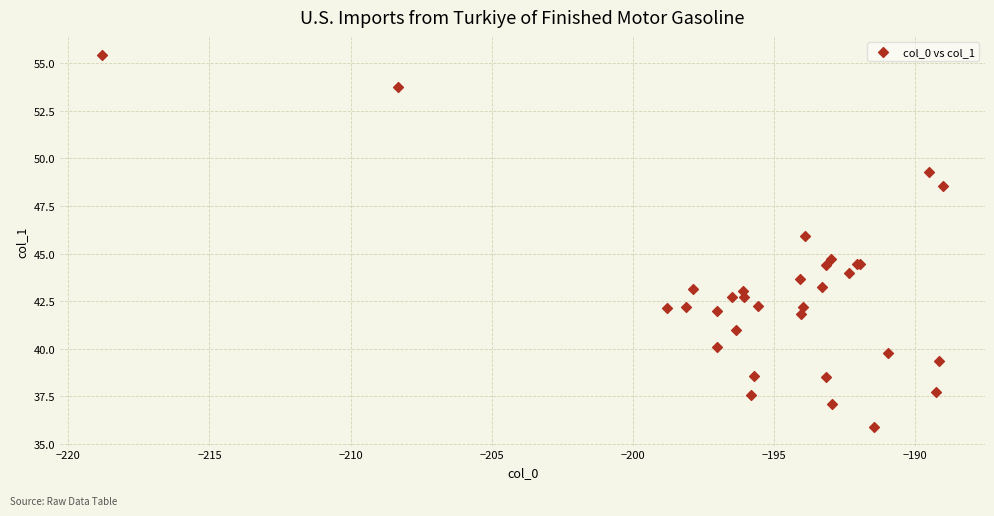

What Y value in the scatter plot is closest to 45?

44.7